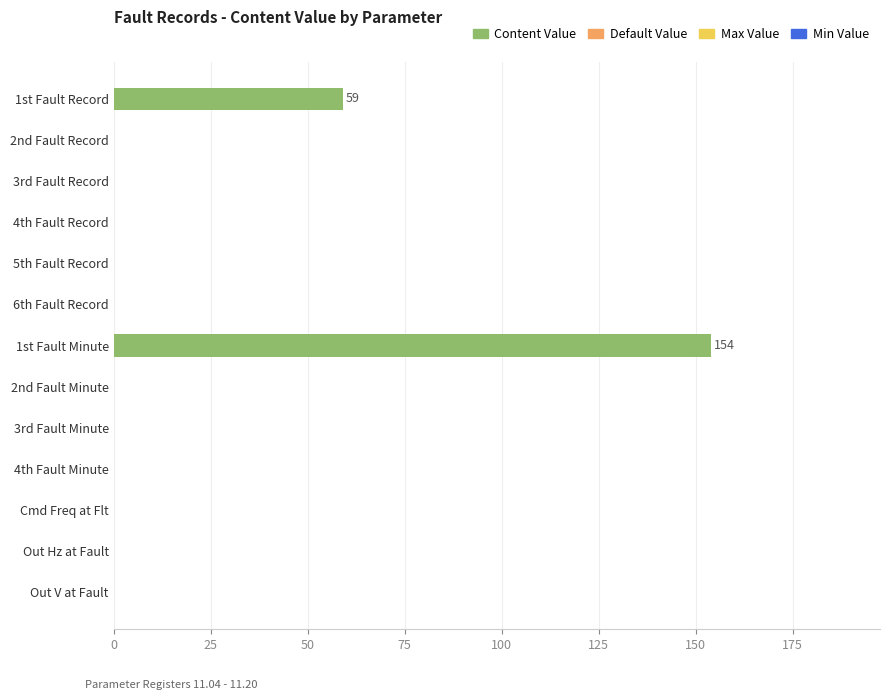

What is the sum of all values?

213